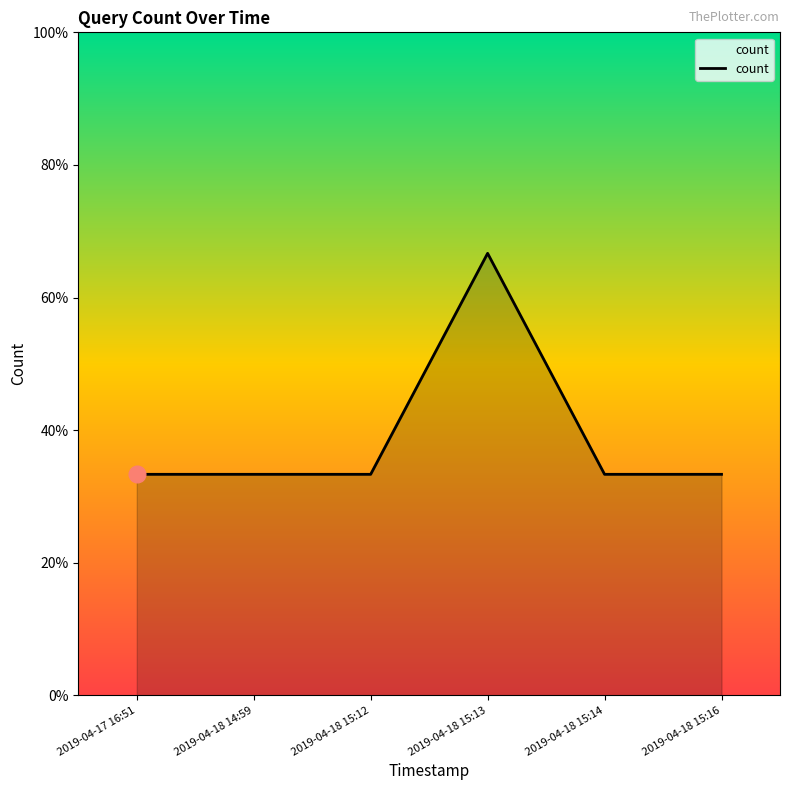

Is it true that the value at 2019-04-18 15:13 is 2?

True